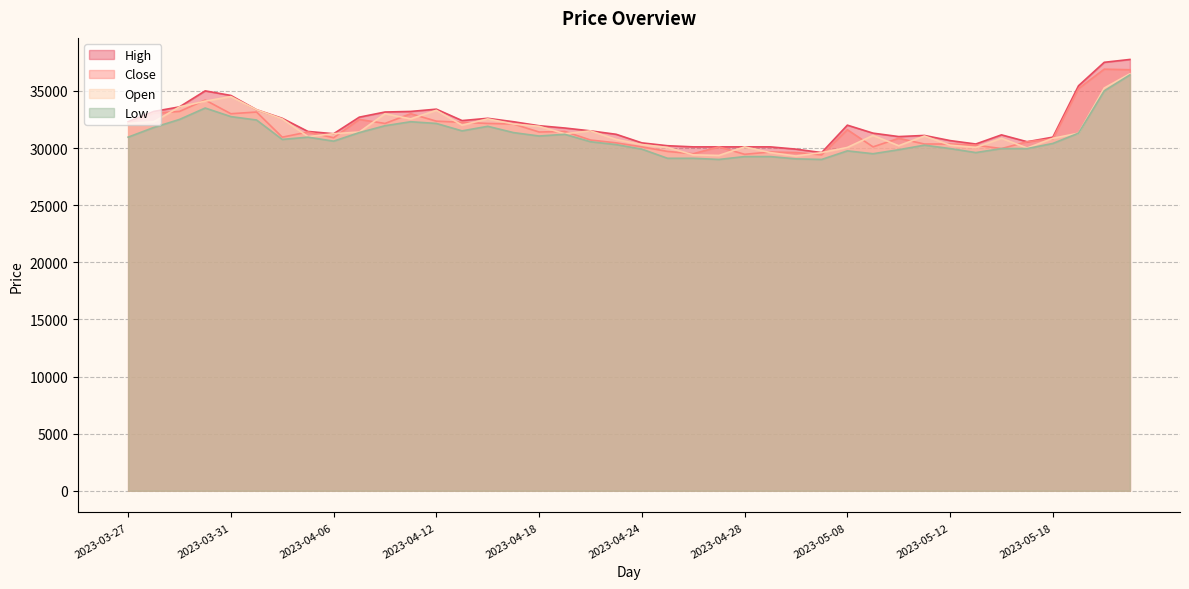

How many data points in Close are above 31400?

18